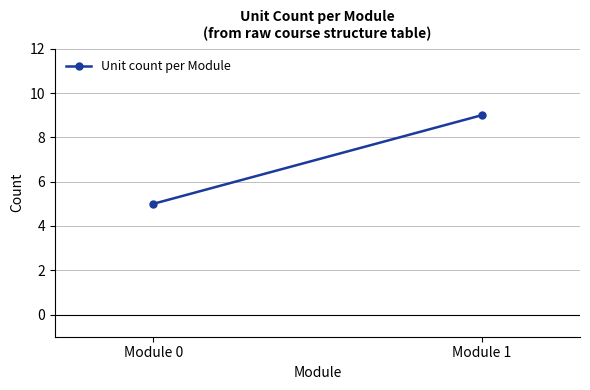

How many data points are less than 9?

1